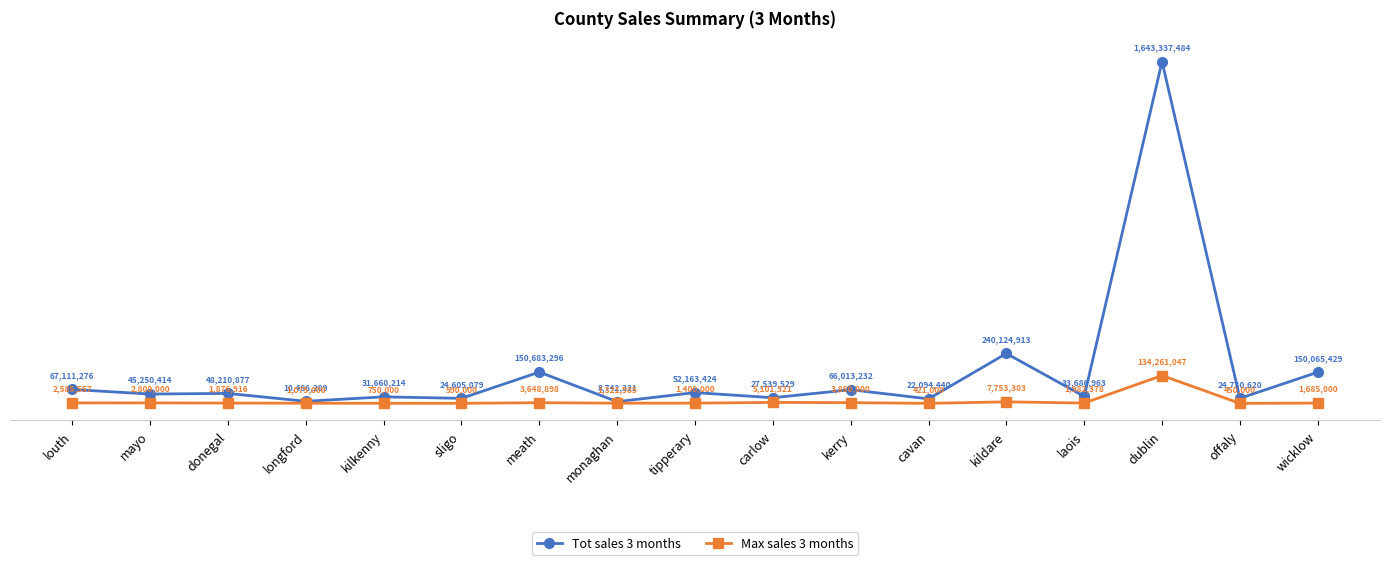

Where is the first local minimum for Tot sales 3 months?

mayo